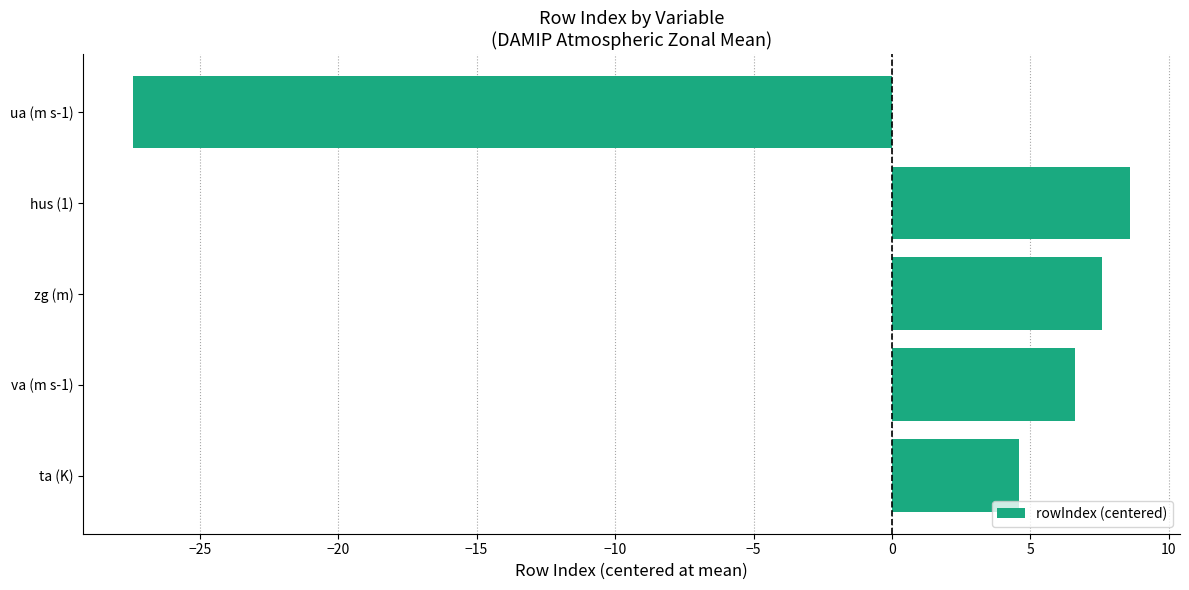

What is the difference between the second highest and second lowest values?

3.0